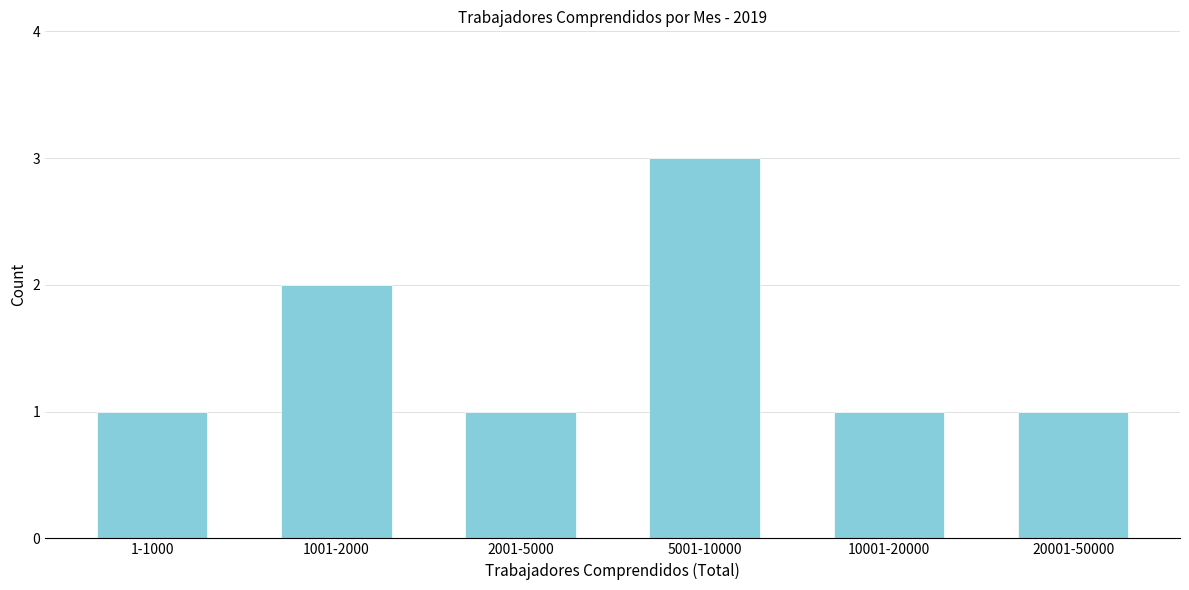

Reading left to right, list all the values displayed in this chart.

1-1000=1	1001-2000=2	2001-5000=1	5001-10000=3	10001-20000=1	20001-50000=1